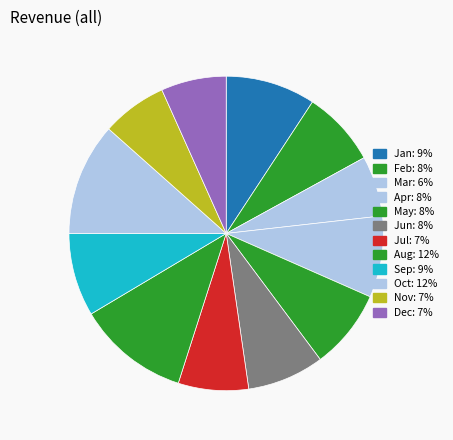

What is the ratio of the value at Aug to the value at Jul?

1.6